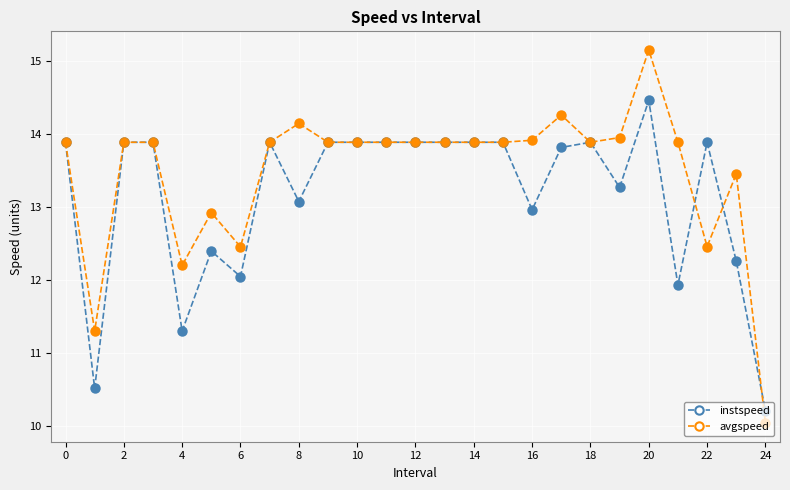

Which series has the largest total across all categories?

avgspeed